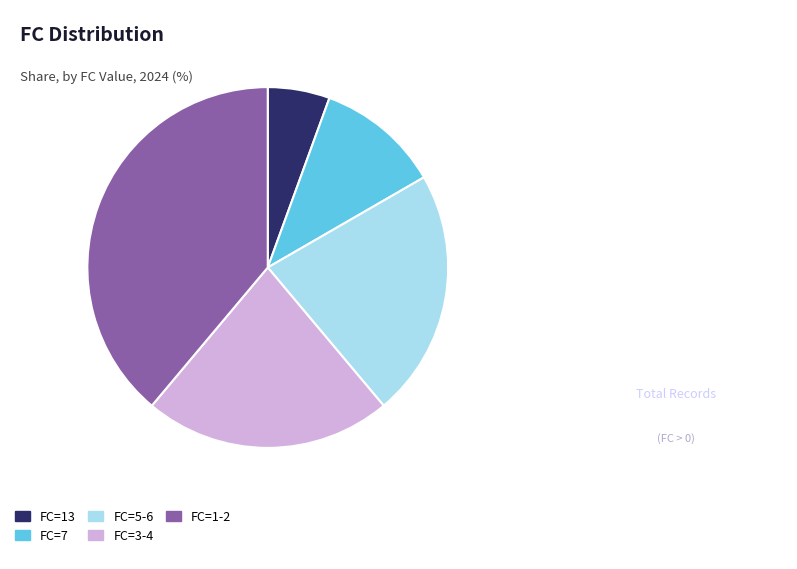

Does FC=13 represent more than half of the total?

No